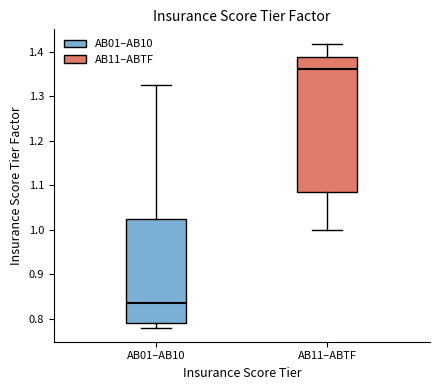

Where is the upper edge of the box for AB01–AB10 on the y-axis? The values are not printed on the chart, so give them approximately, as read against the axis.

1.02